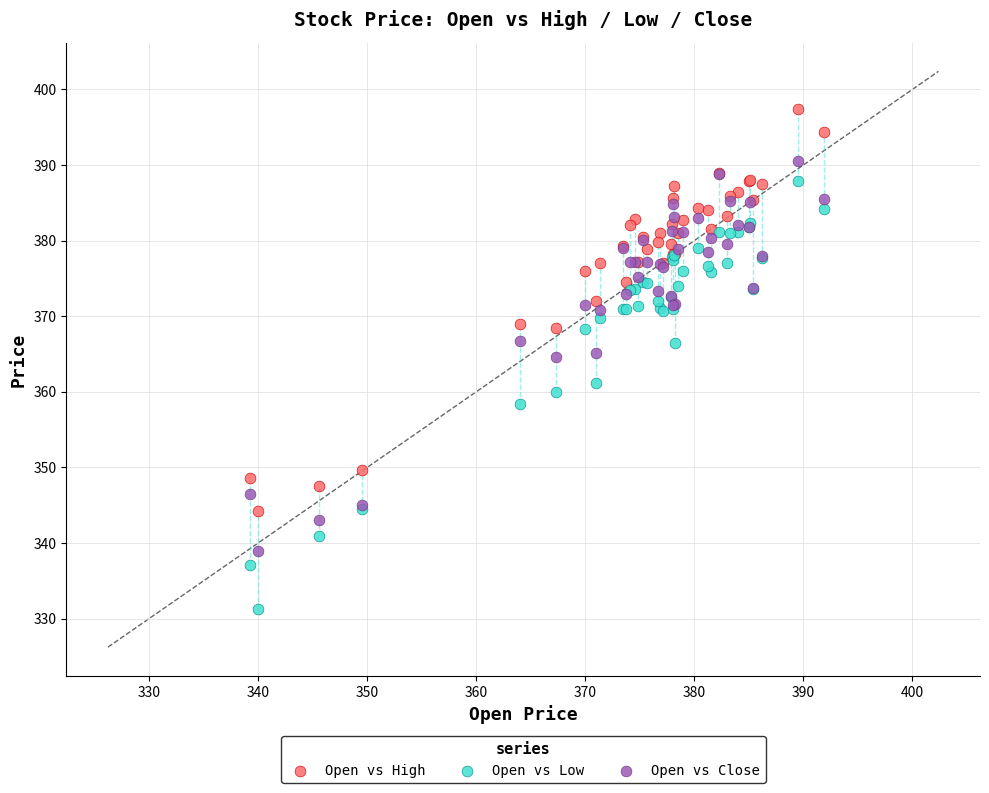

Which series reaches the maximum Y coordinate?

Open vs High